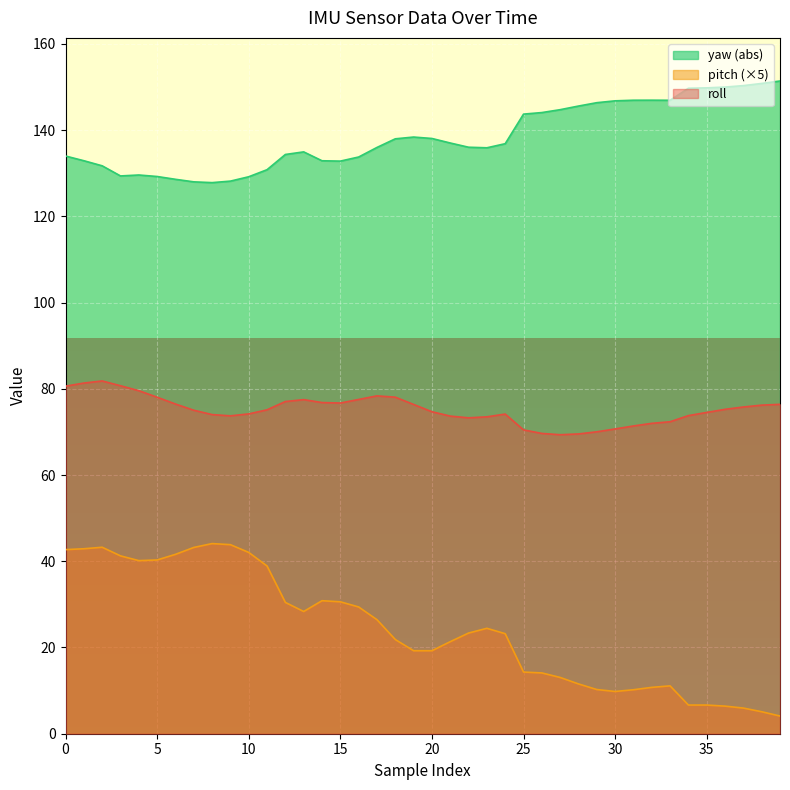

The yaw series shows 237.7 at 35. True or false?

False